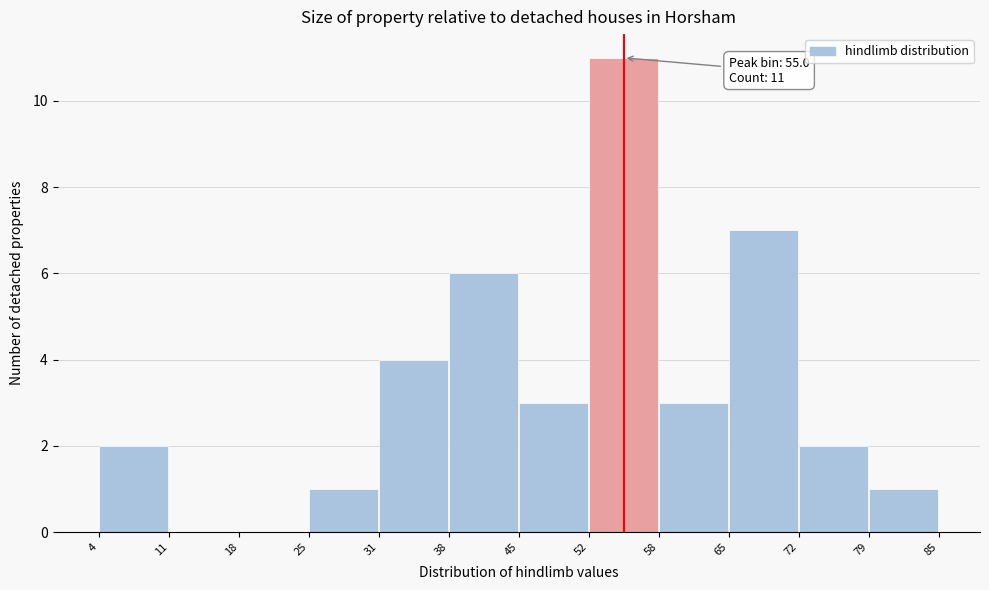

Over which range of the x-axis is the bar tallest?

52 to 58